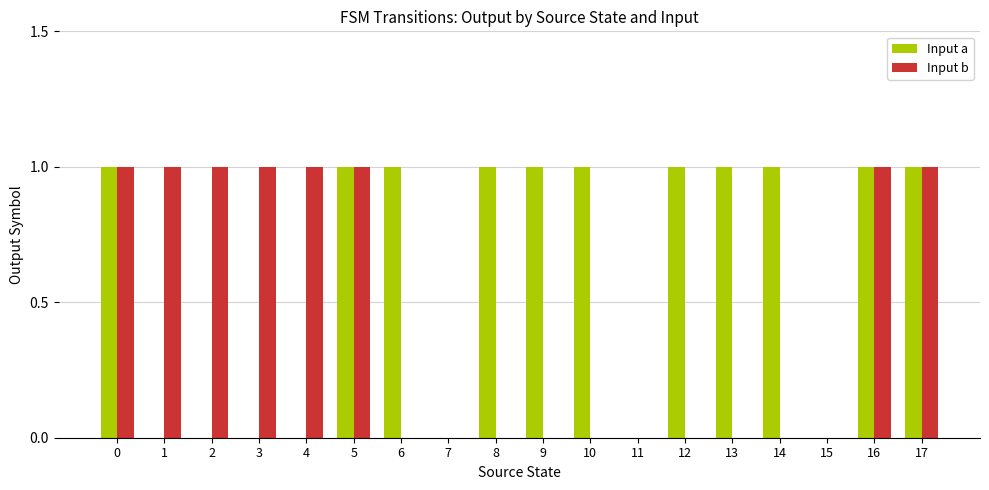

The Input b series shows 1 at 5. True or false?

True